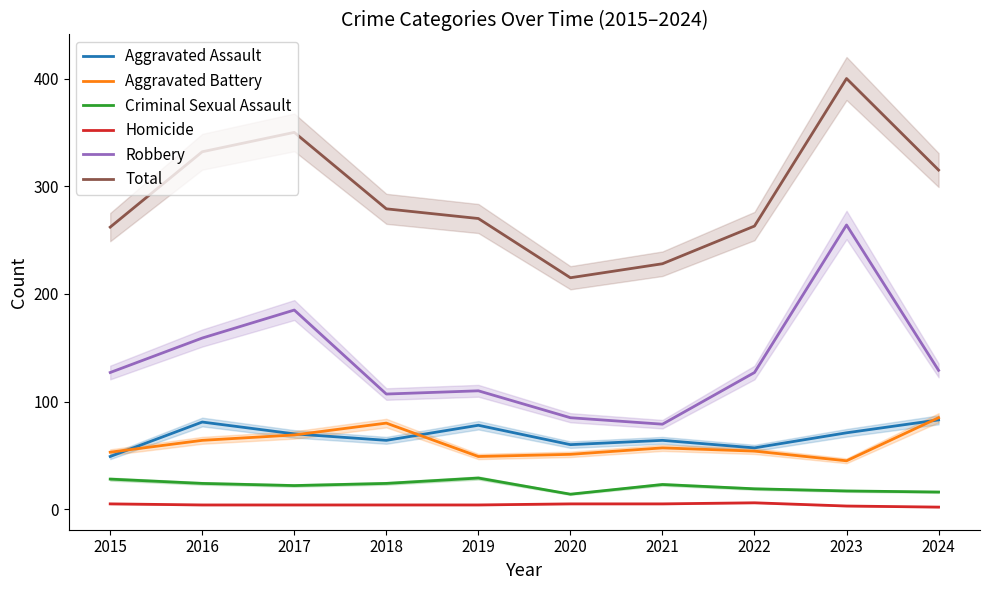

What is the difference between the maximum and minimum values in the Homicide series?

4